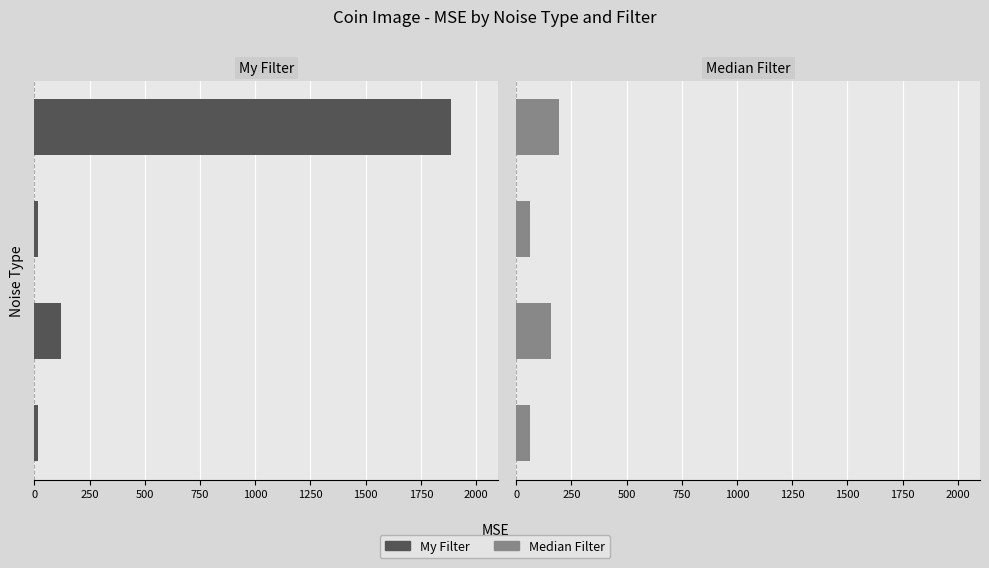

What is the difference between the second highest and minimum values in the My Filter series?

100.1